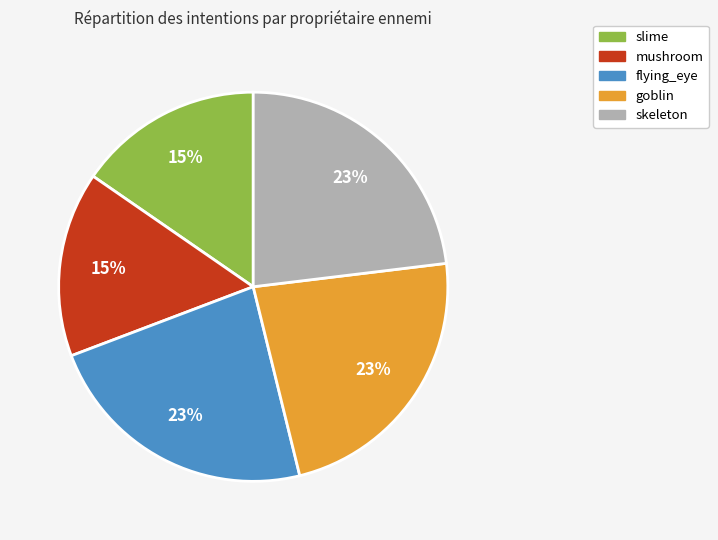

Is there any slice that represents more than half of the pie?

No